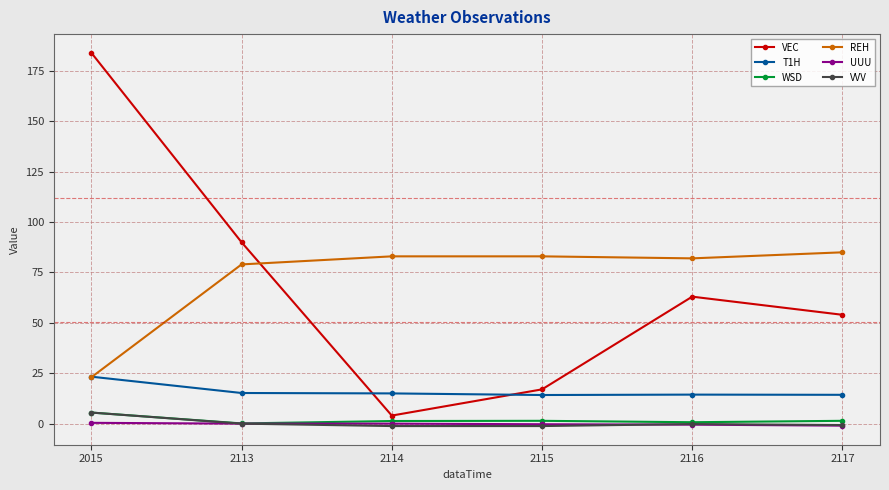

Is it true that VVV equals -1.2 at 2115?

True